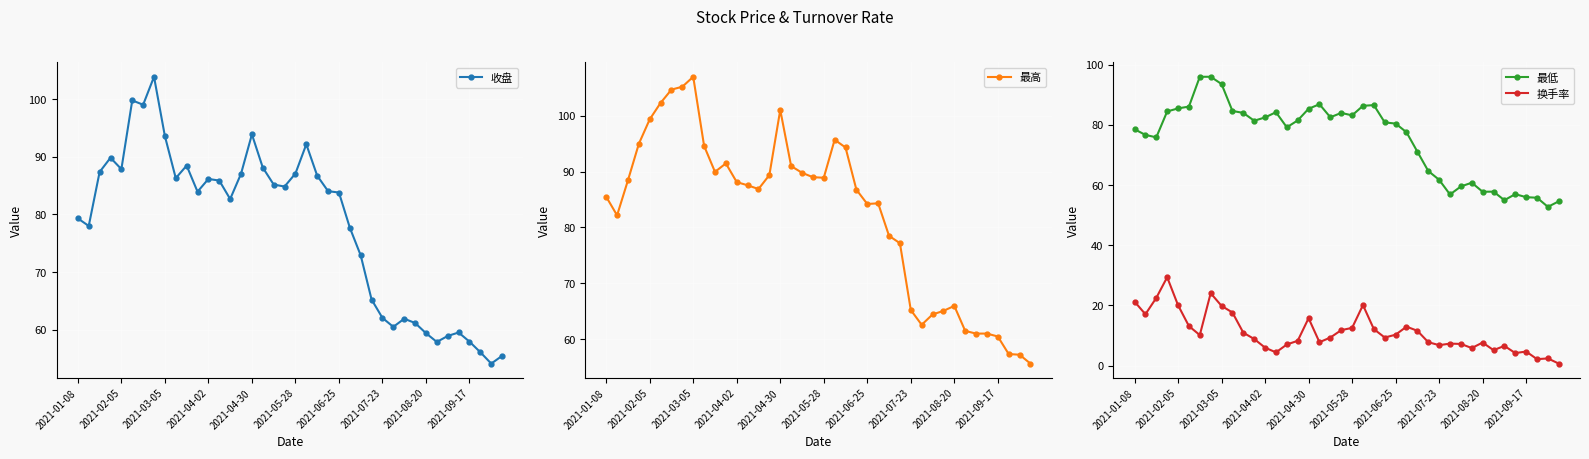

Is the value of 最低 at 2021-03-05 greater than the value of 换手率 at 2021-07-23?

Yes